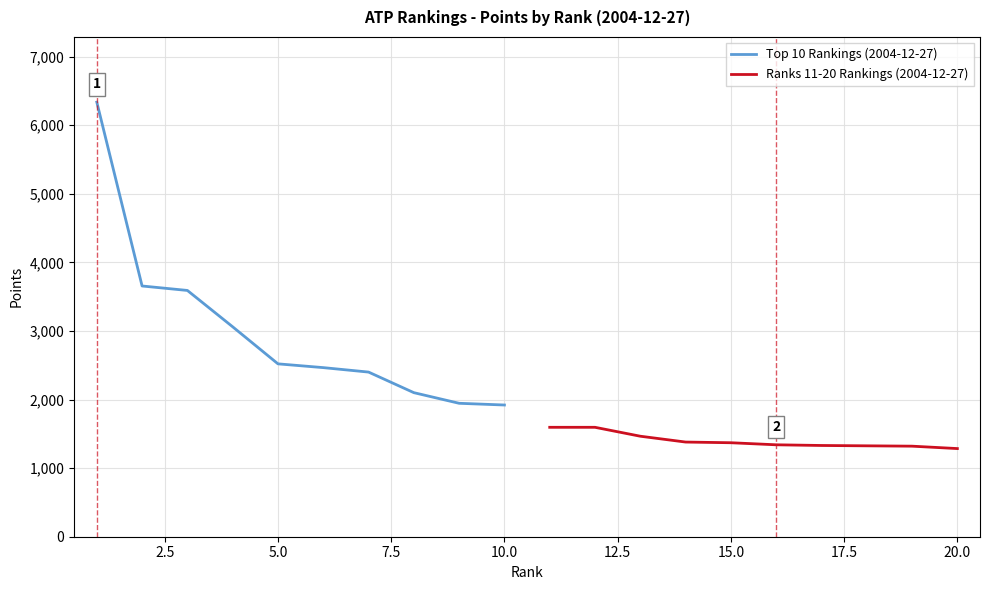

What is the average value of the Top 10 Rankings (2004-12-27) series?

2999